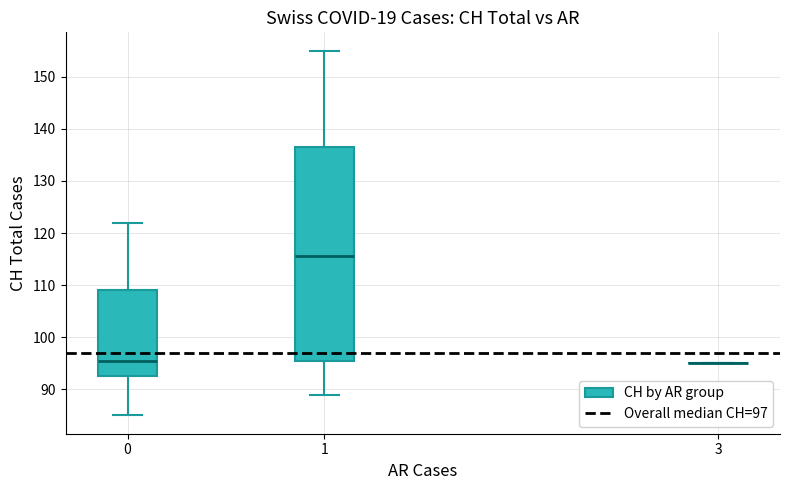

Reading left to right, transcribe this box plot: for each box, give where its median line is, the range the box spans, and where its two whiskers end, as read against the y-axis. The values are not printed on the chart, so give them approximately, as read against the axis.

0: median 96, box 93 to 109, whiskers 85 to 122
1: median 116, box 96 to 137, whiskers 89 to 155
3: box collapsed to a line at 95, whiskers 95 to 95